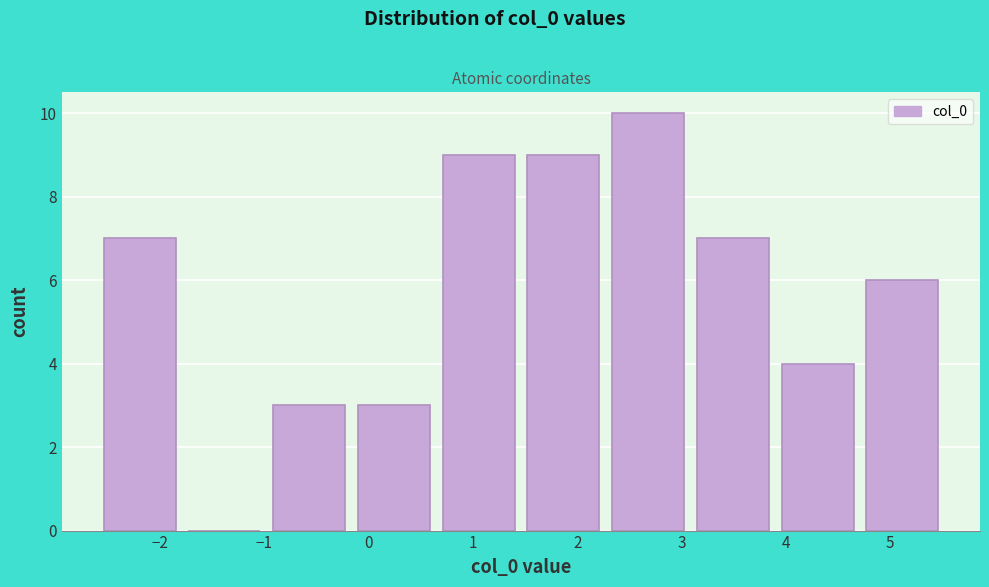

Over which range of the x-axis is the bar tallest?

2.3 to 3.1